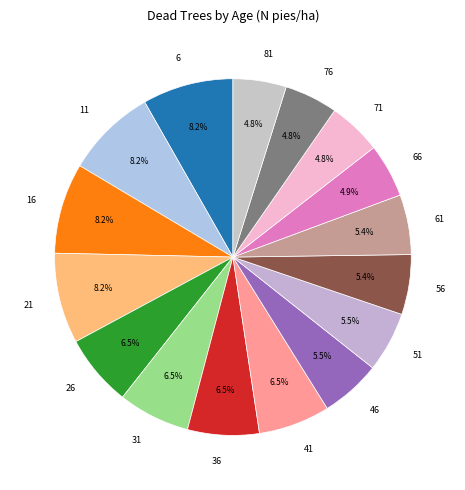

How many slices are in this pie chart?

16